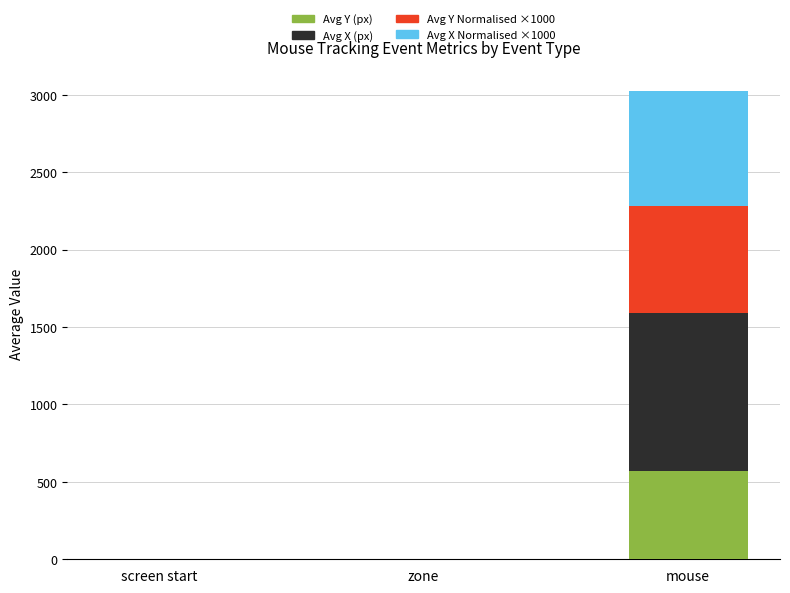

At which category is the sum across all series the highest?

mouse